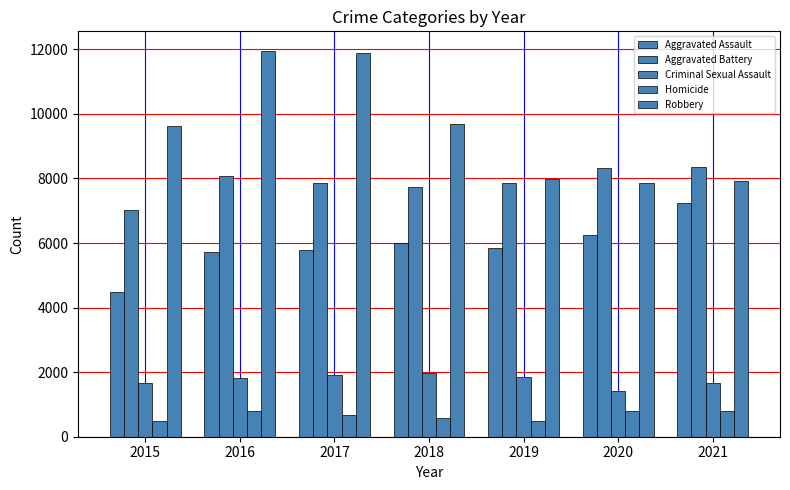

What is the maximum value for Aggravated Battery?

8347